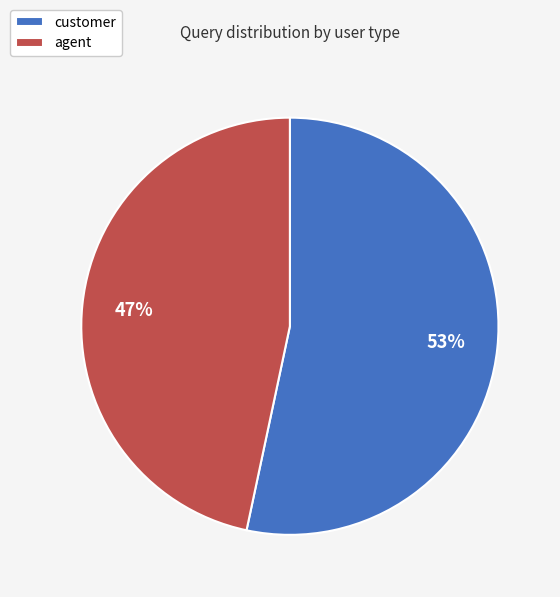

Which slice is the largest?

customer